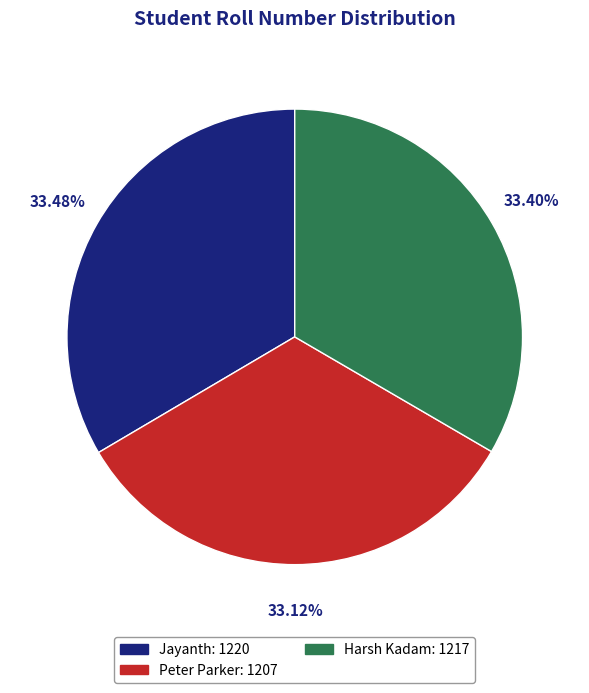

Approximately how many times larger is the value at Jayanth compared to Harsh Kadam?

1.0